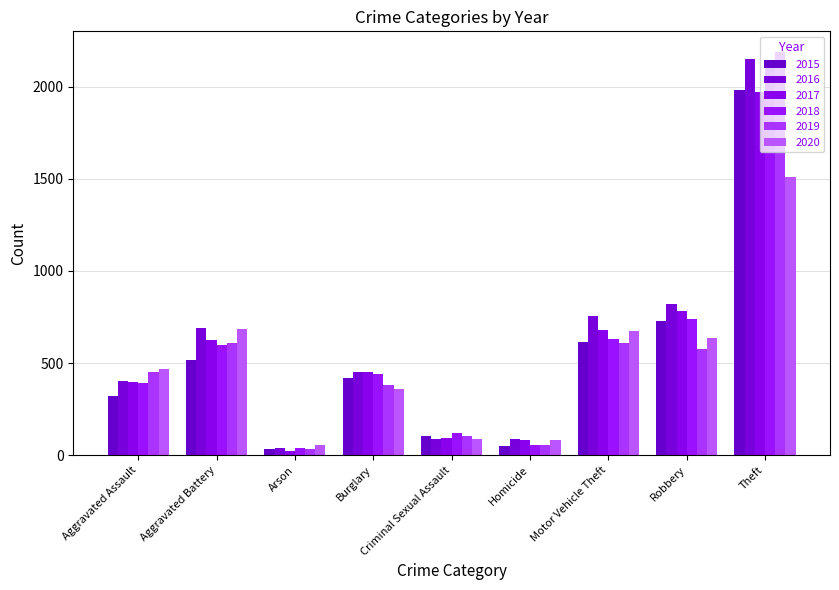

How many bars are there in total?

54